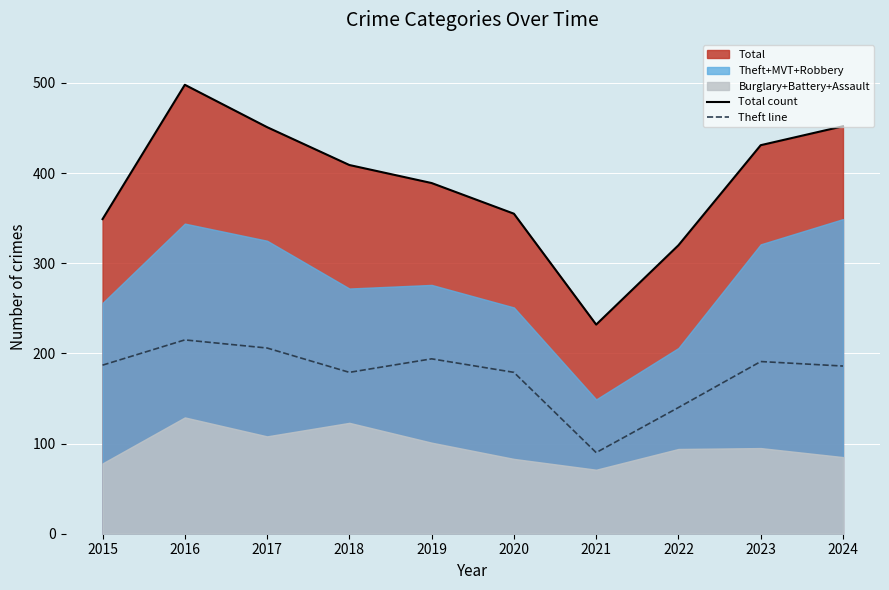

Is it true that Total count equals 84 at 2021?

False